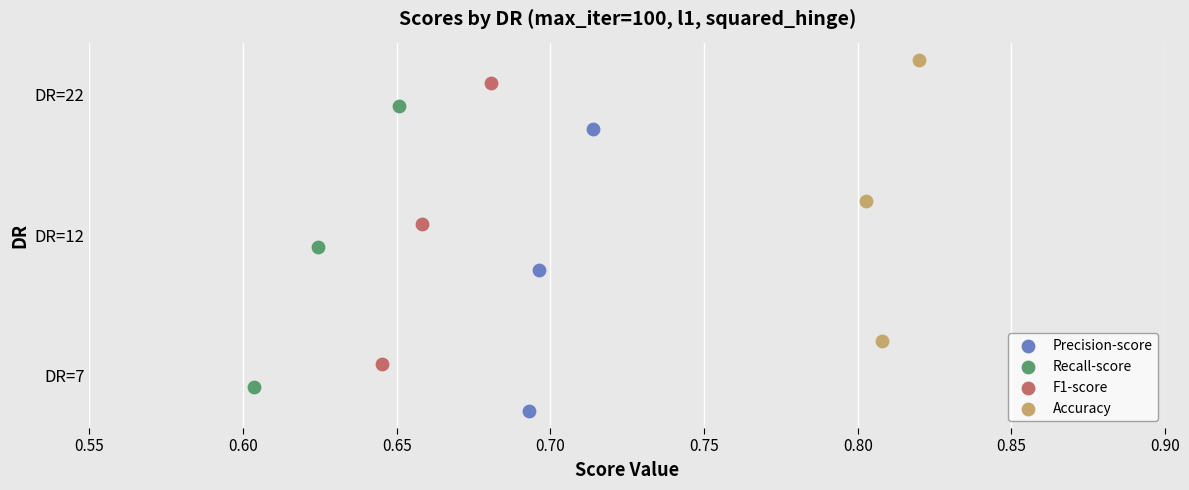

Which series contains the highest Y value?

Accuracy